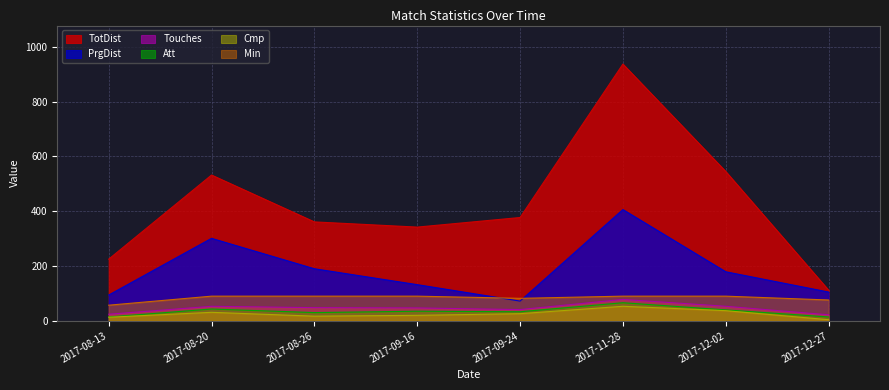

What is the spread (max minus min) of values at 2017-11-28?

884